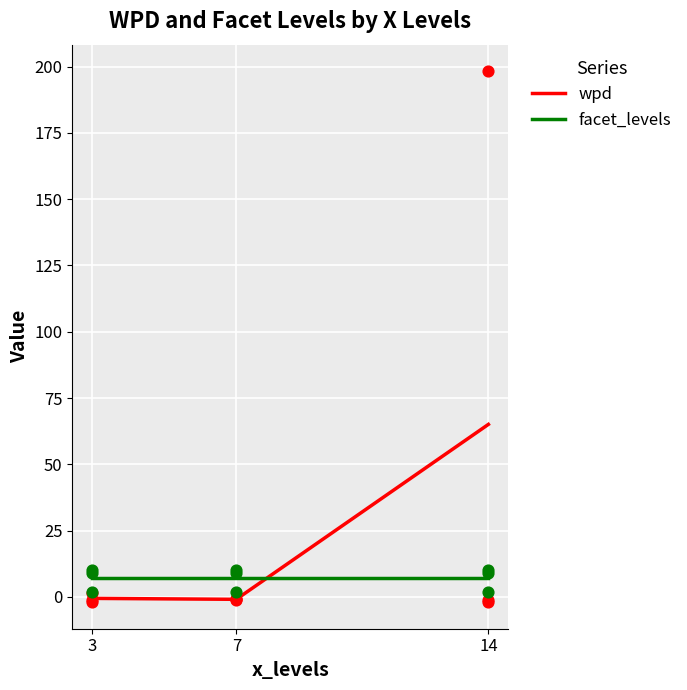

What are all the series names shown in the legend?

wpd, facet_levels